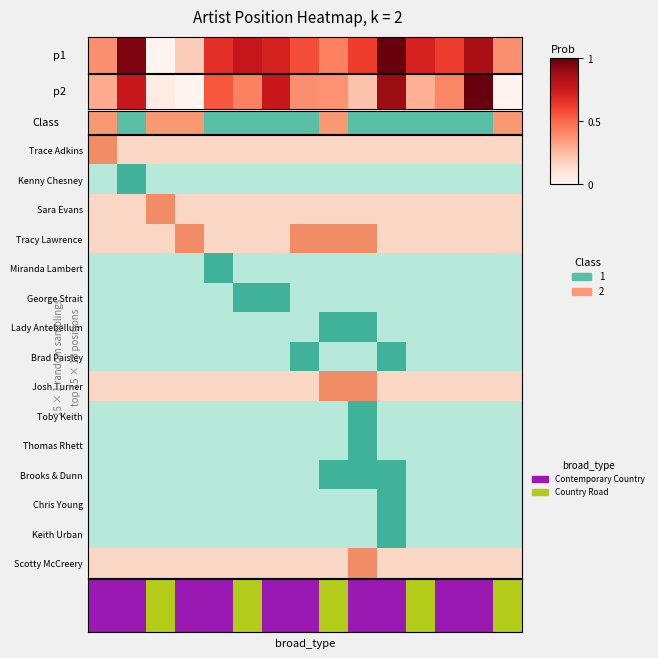

What is the sum of the values at 10 and 2?

1.0